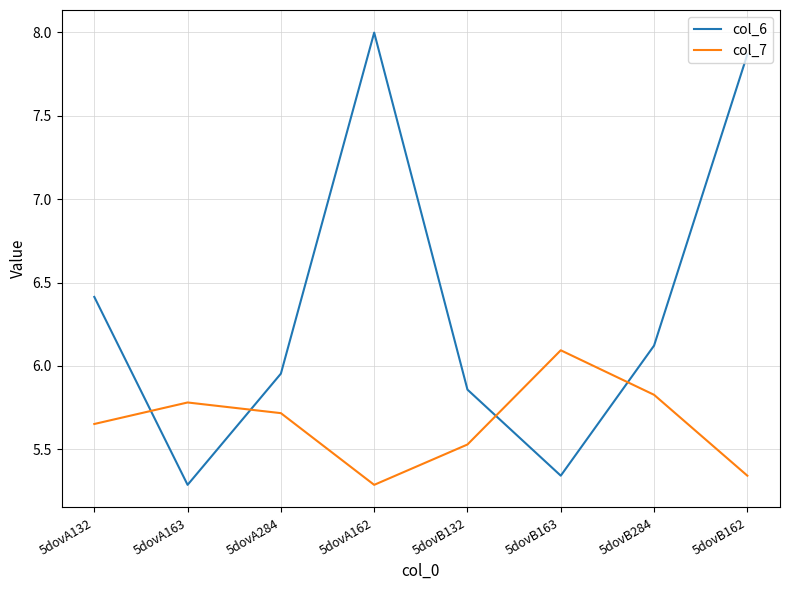

What is the difference between the second highest and minimum values in the col_6 series?

2.6